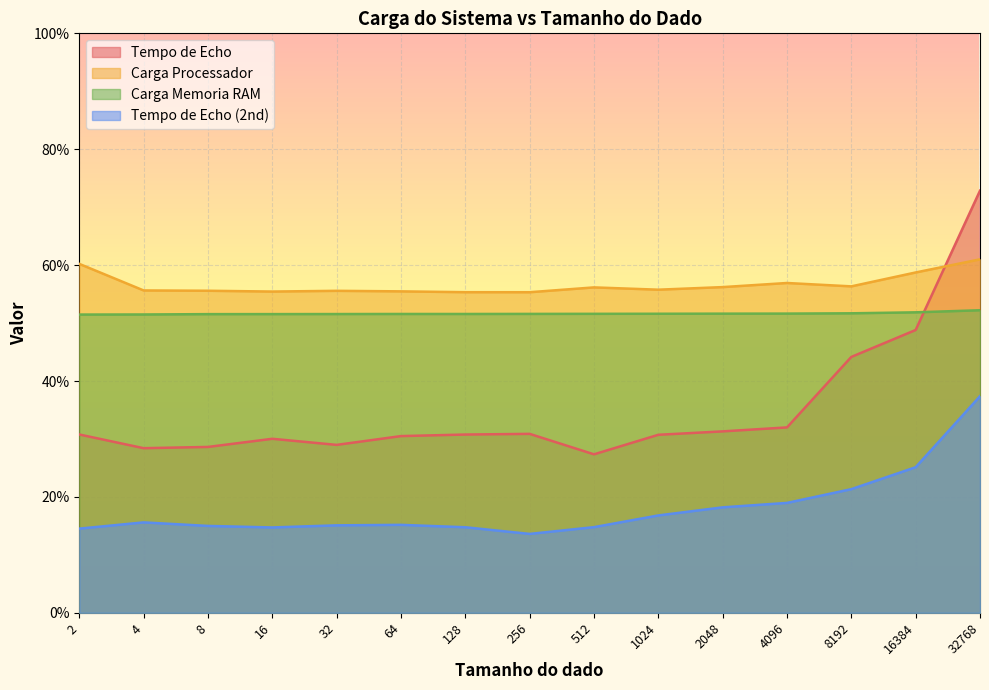

List the labels in order of Carga Memoria RAM value, smallest first.

2, 4, 8, 16, 32, 128, 64, 256, 512, 1024, 2048, 4096, 8192, 16384, 32768